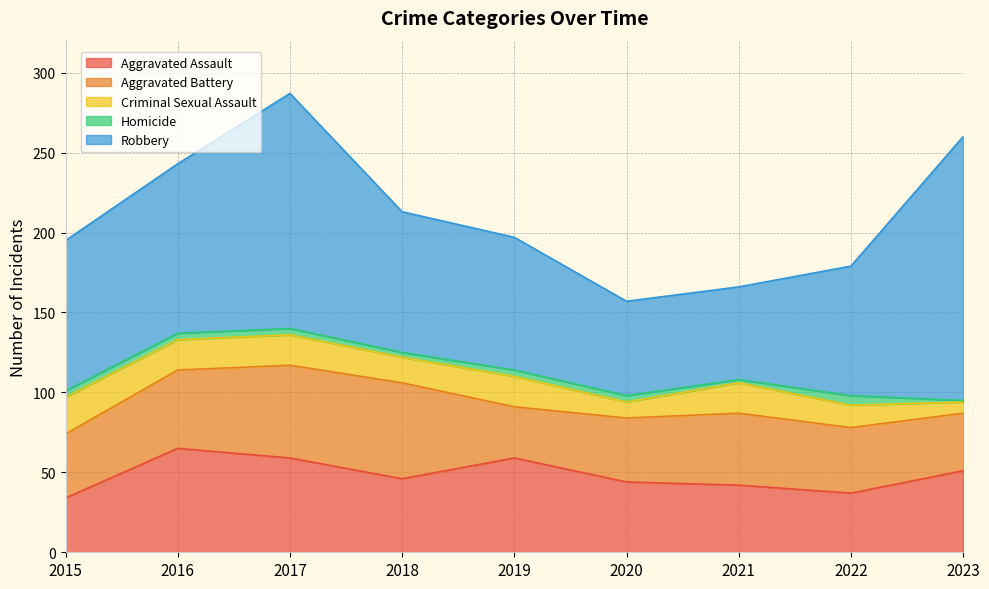

Which has a higher value, 2017 or 2022?

2017